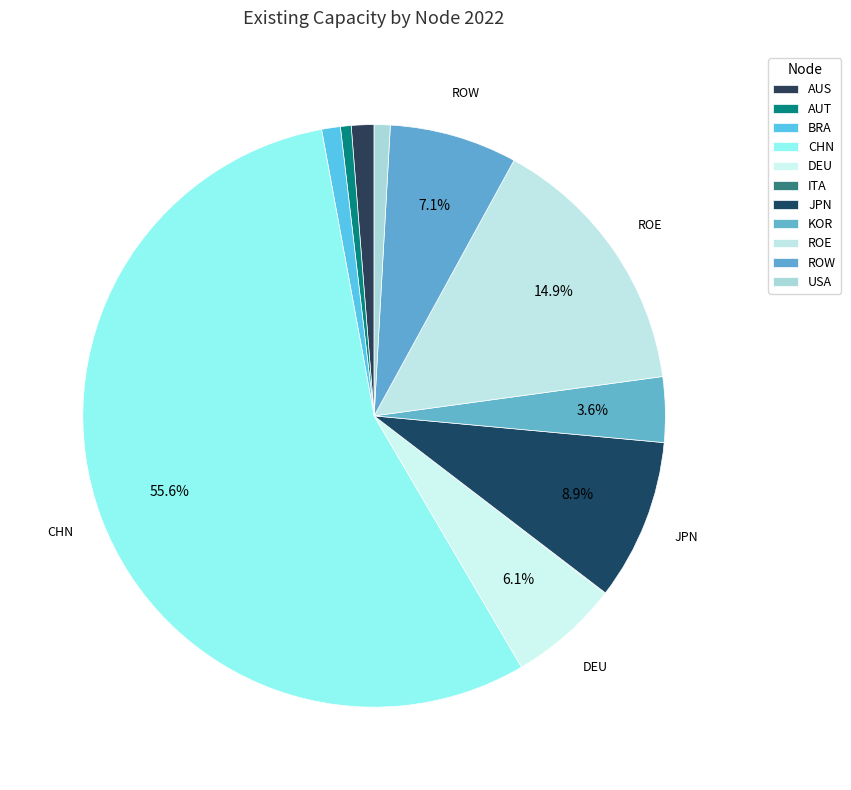

To the nearest percent, what is the difference between the largest and smallest slice percentages?

56%